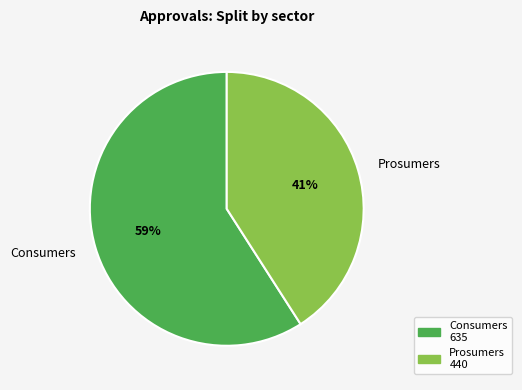

To the nearest percent, what is the difference between the Prosumers and Consumers slice percentages?

18%